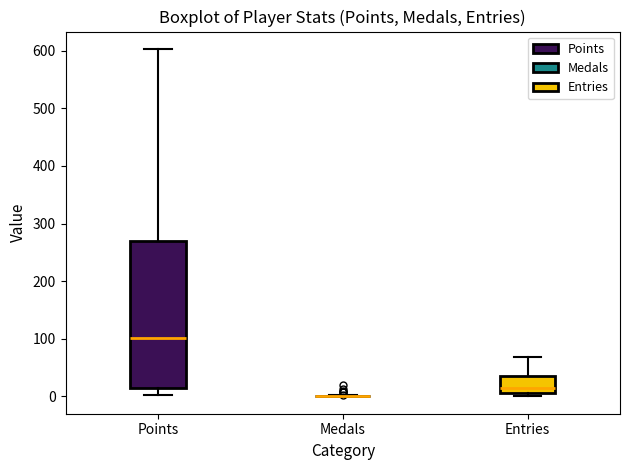

Reading left to right, read every box against the y-axis: the position of its median line, the range the box covers, and the ends of its whiskers. The values are not printed on the chart, so give them approximately, as read against the axis.

Points: median 100, box 20 to 270, whiskers 0 to 600
Medals: box collapsed to a line at 0, whiskers 0 to 0
Entries: median 10 (just above the box's lower edge), box 10 to 40, whiskers 0 to 70